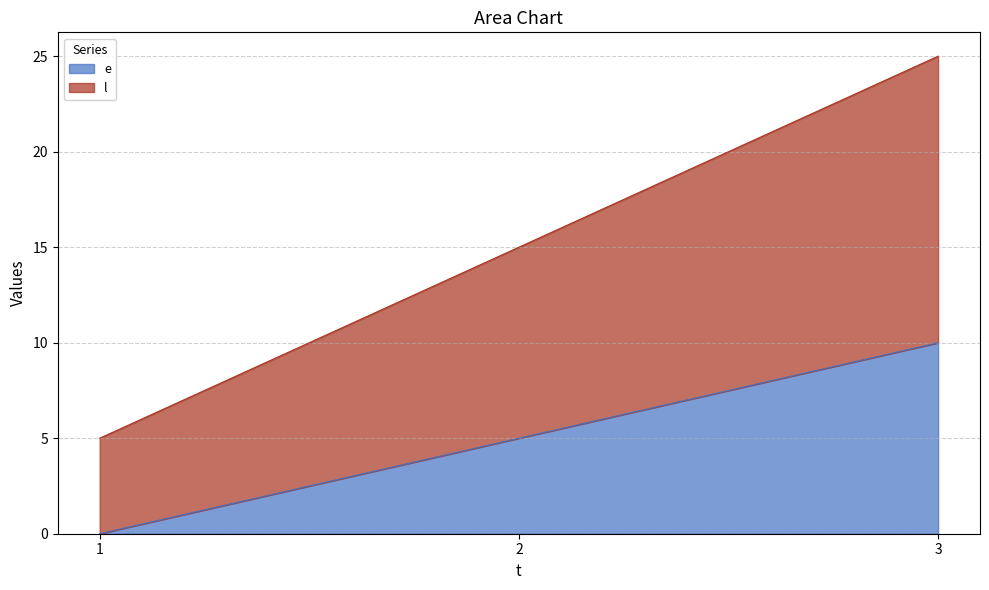

Where is l nearest to the value 15?

2